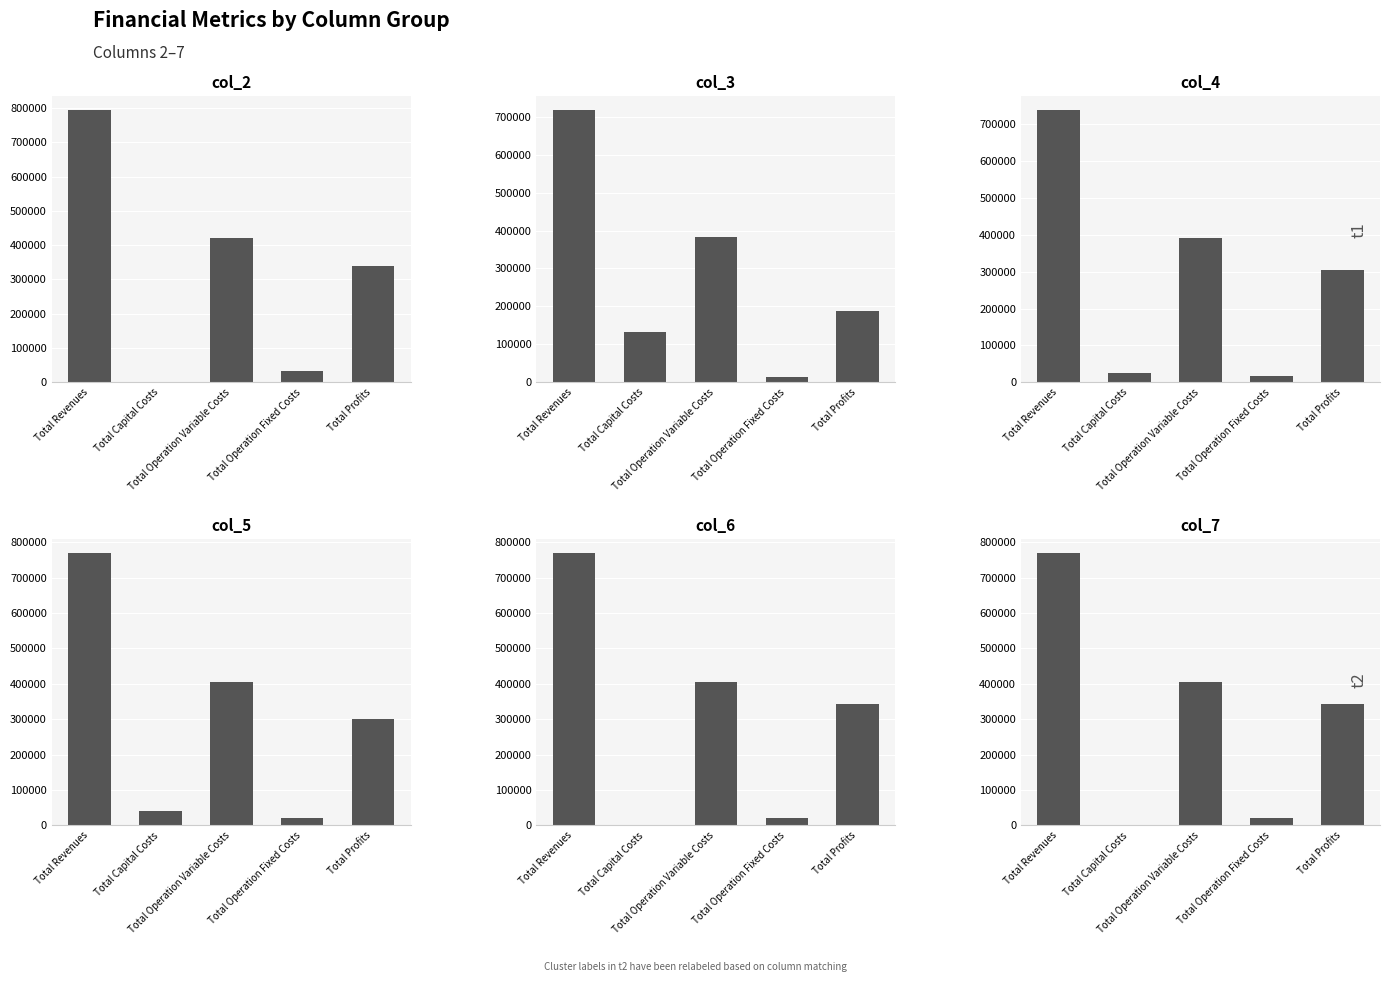

What is the difference between the second highest and minimum values in the col_3 series?

368385.0